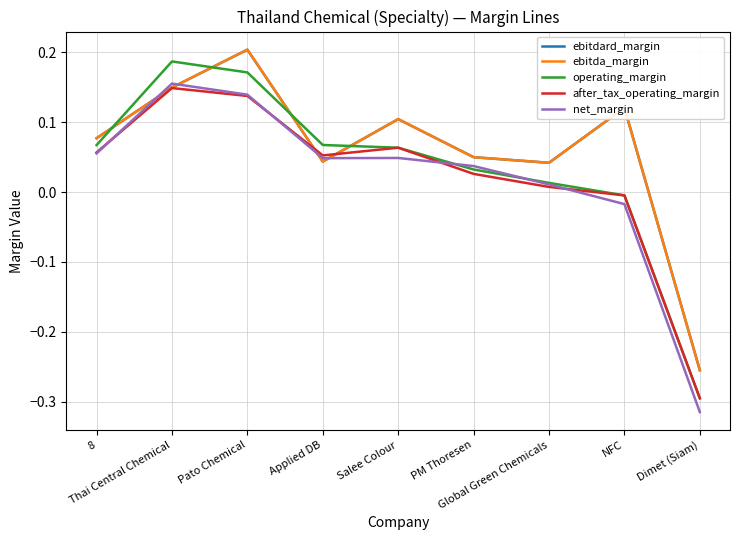

Does the chart have visible grid lines?

Yes